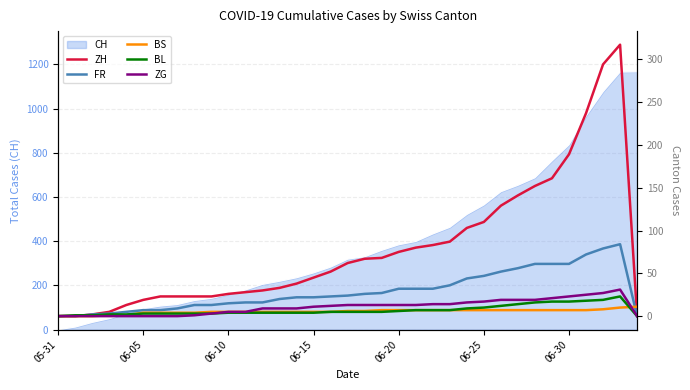

Is the value of ZH at 06-20 greater than the value of FR at 06-10?

Yes